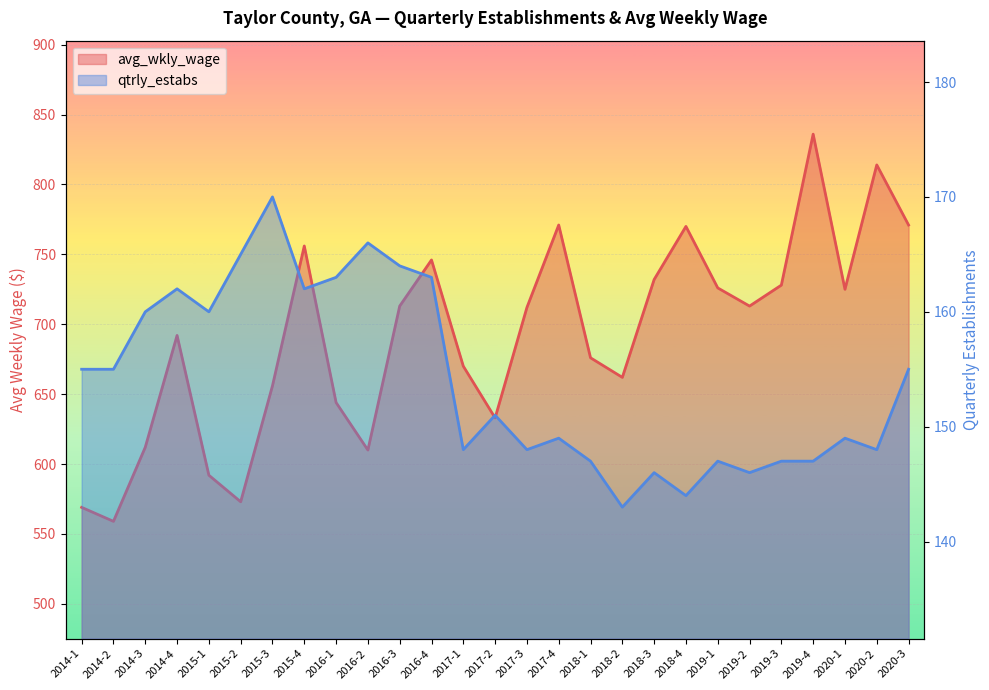

Which category has the lowest value in the qtrly_estabs series?

2018-2